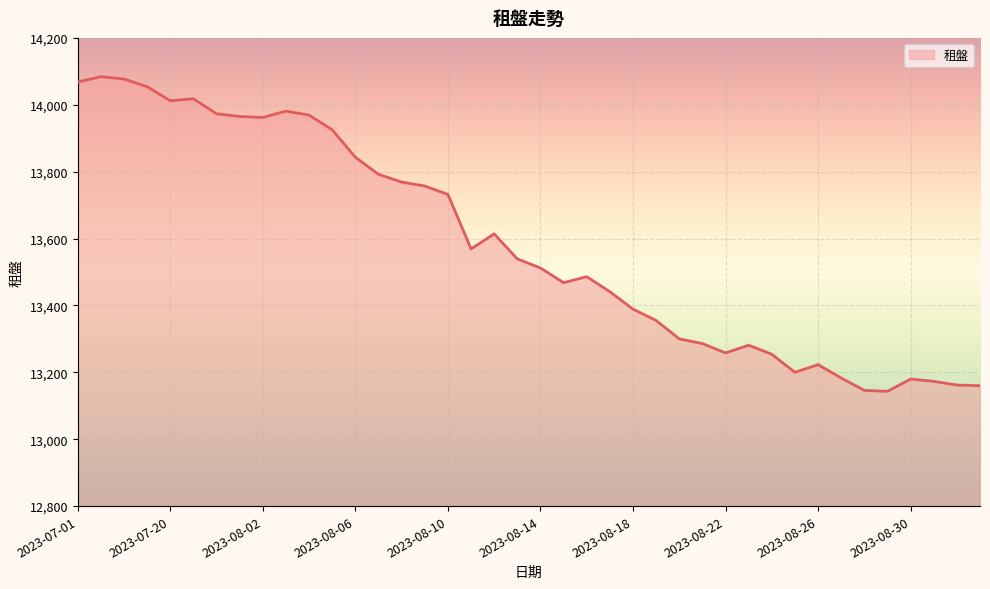

How many values are below 13539?

20